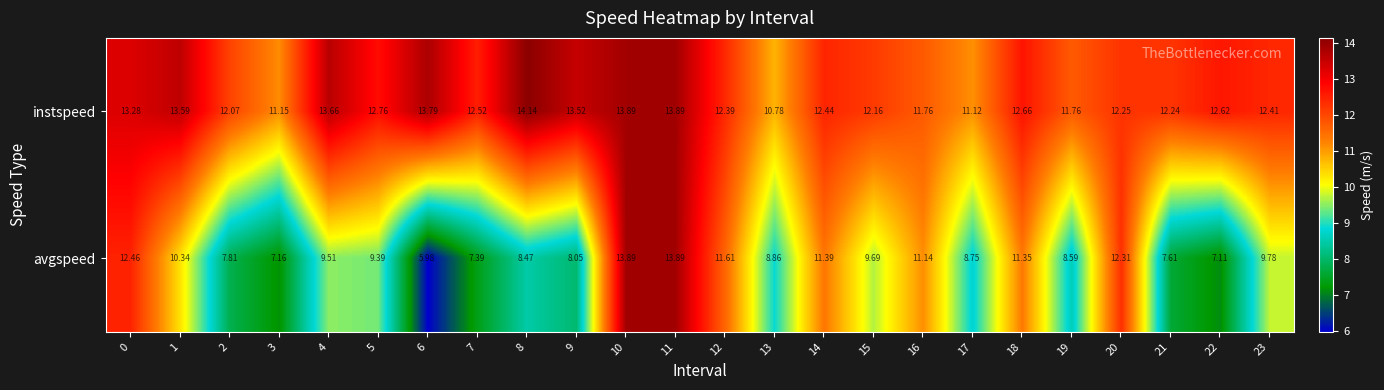

Which series has the largest total across all categories?

instspeed